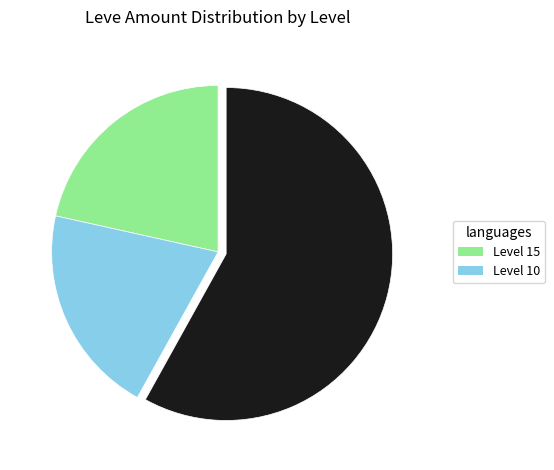

Is there a majority slice in this chart?

Yes